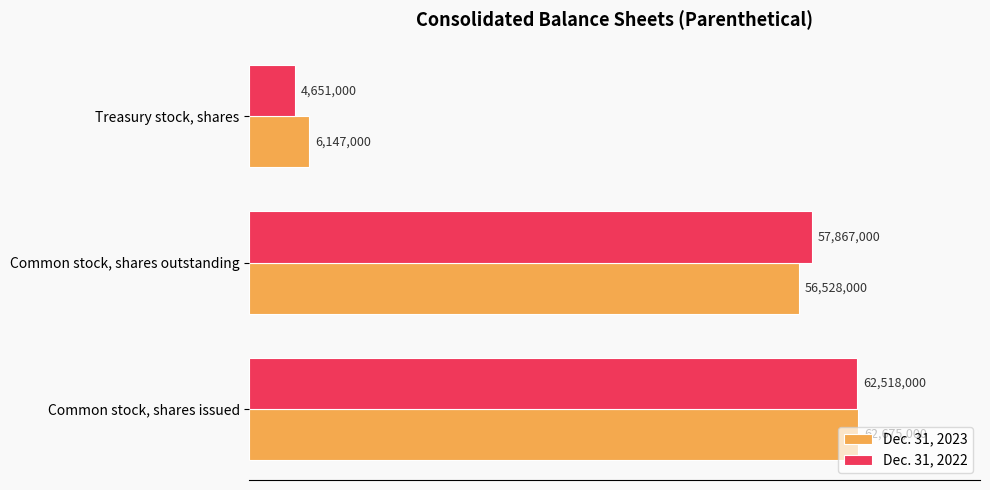

List the labels in order of Dec. 31, 2022 value, largest first.

Common stock, shares issued, Common stock, shares outstanding, Treasury stock, shares